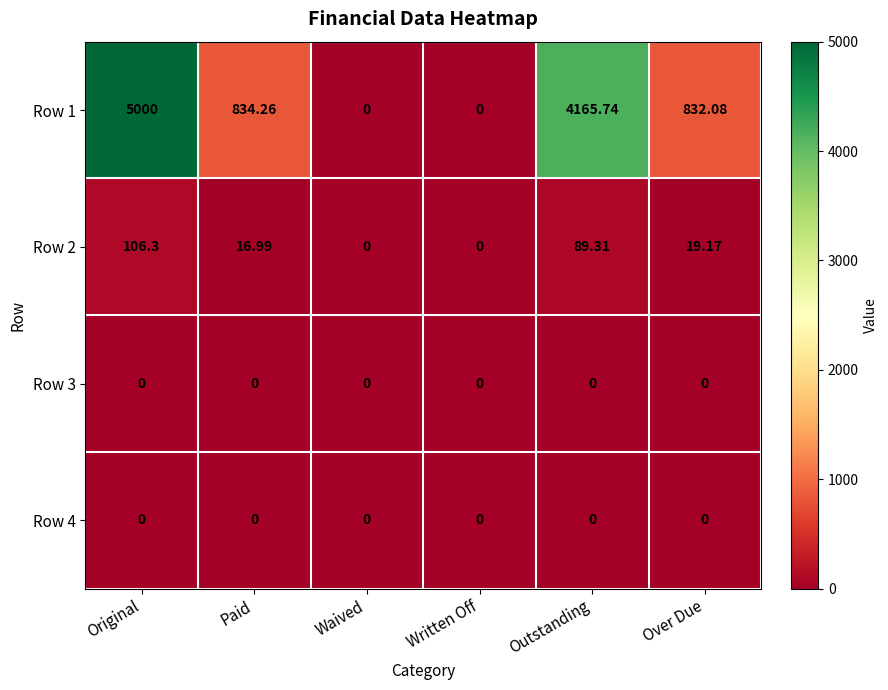

What is the maximum value shown in the chart?

5000.0